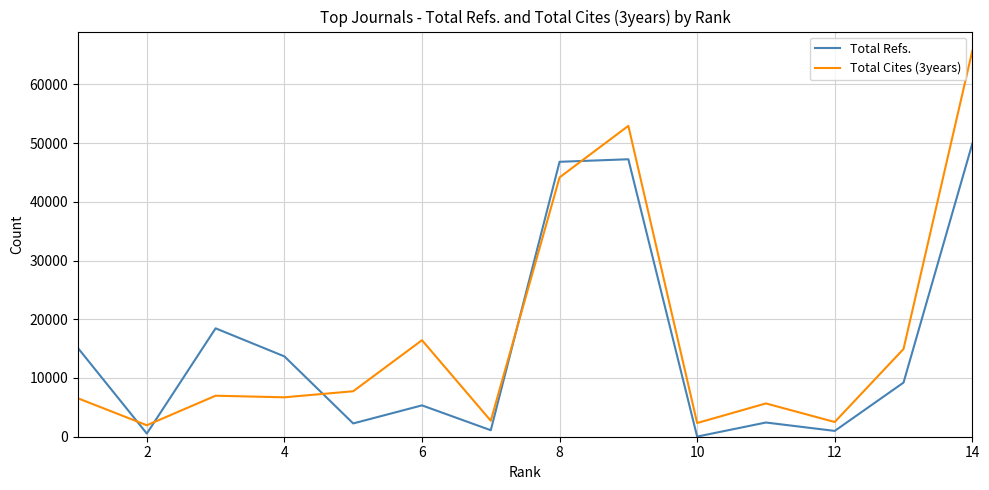

What is the maximum value for Total Refs.?

49905